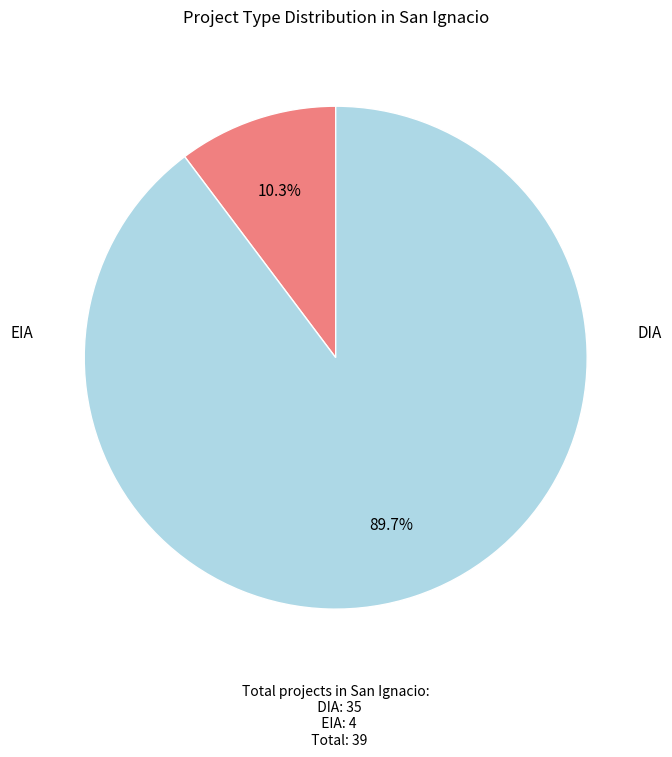

Does any single category account for the majority?

Yes